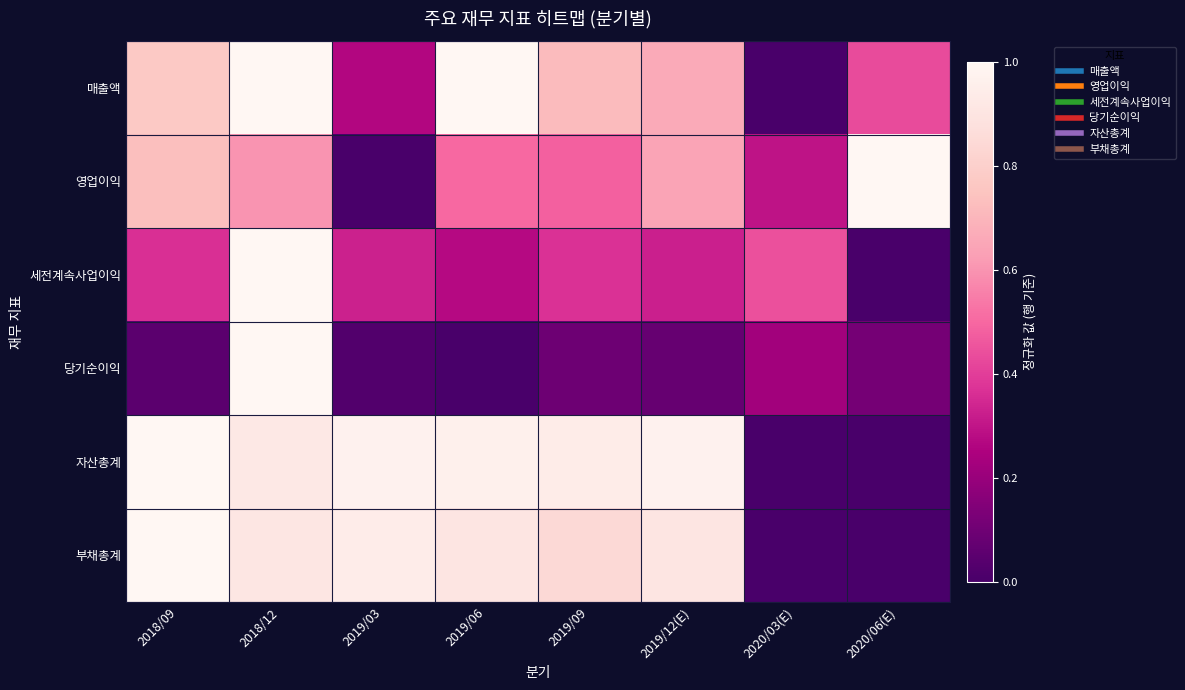

What is the difference between the highest and lowest values at 2019/12(E)?

0.9